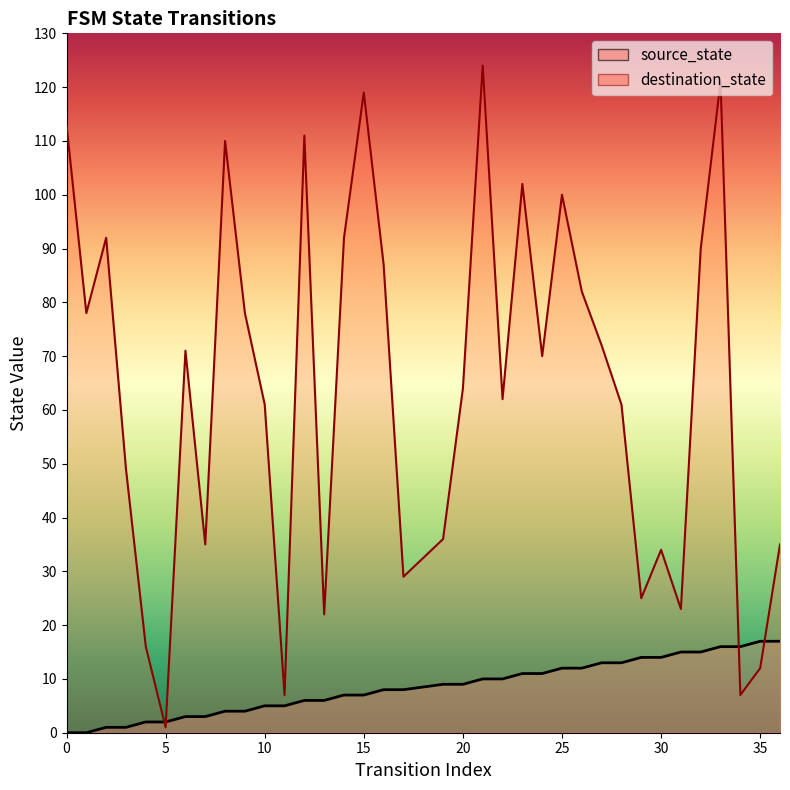

What is the value of the destination_state point at the 20th from the left?

64